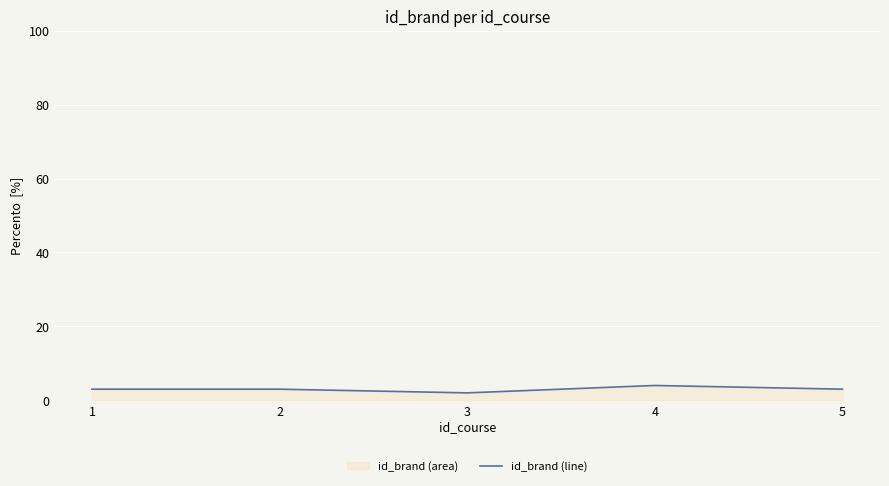

What is the approximate value at 3?

2